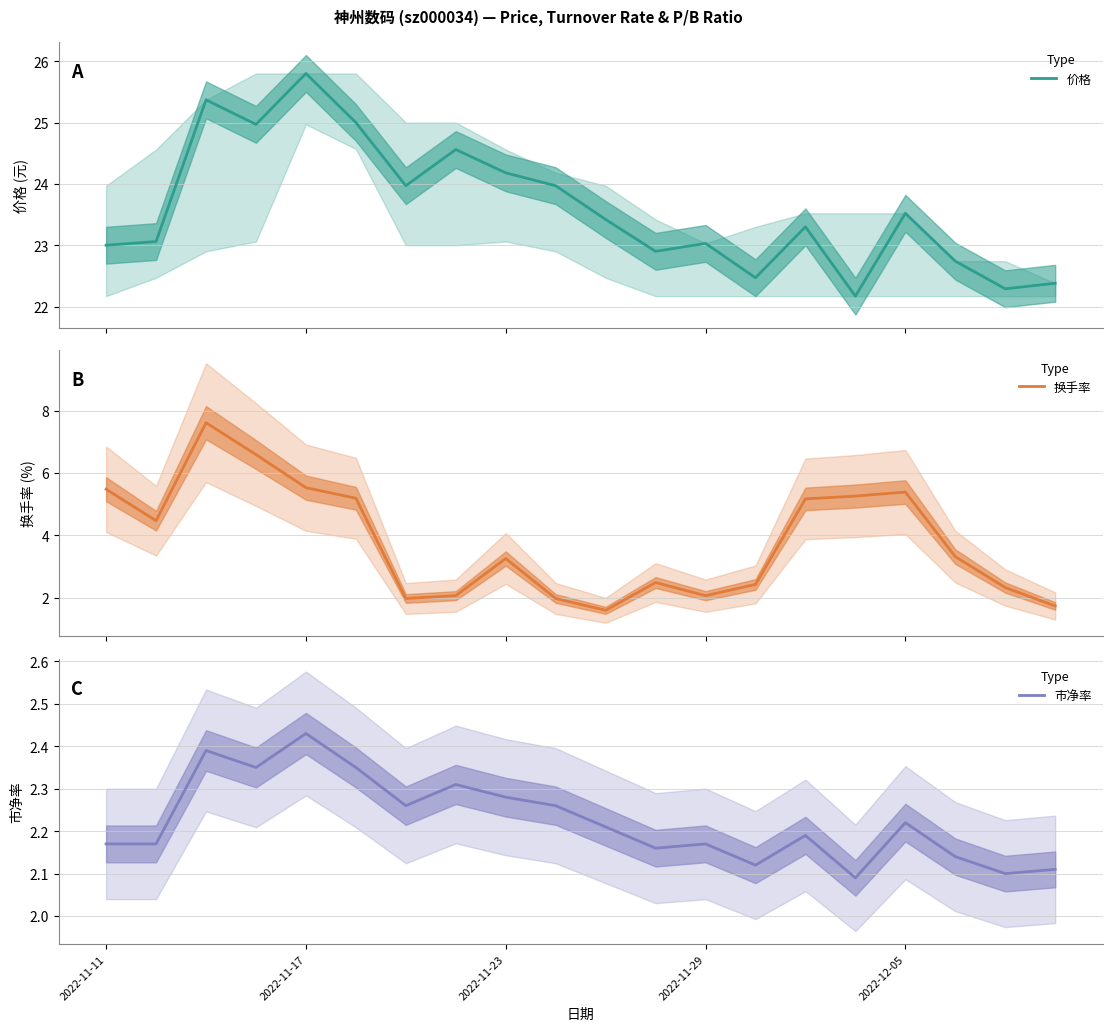

What is the highest value of the 价格 series?

25.8